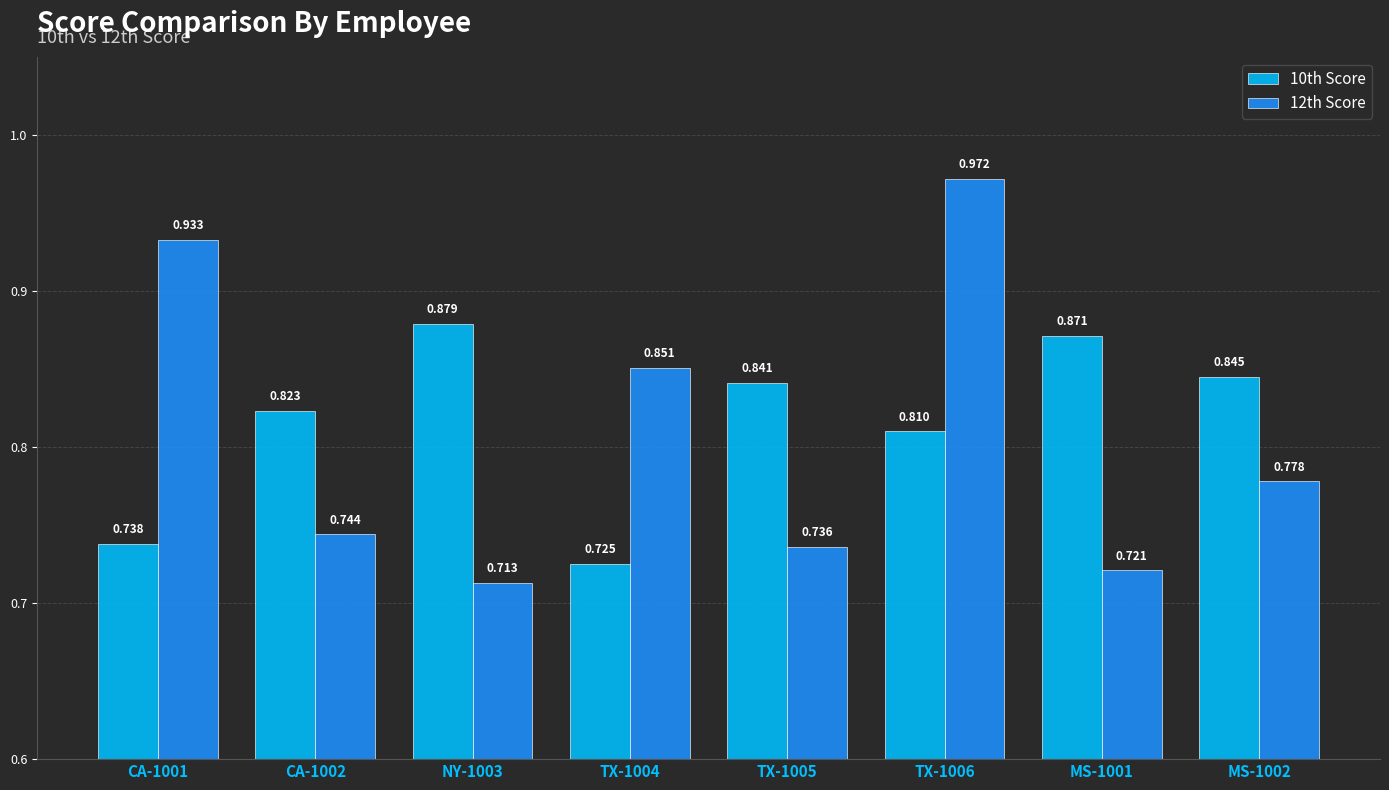

Is the value of 10th Score at CA-1001 greater than the value of 12th Score at CA-1001?

No